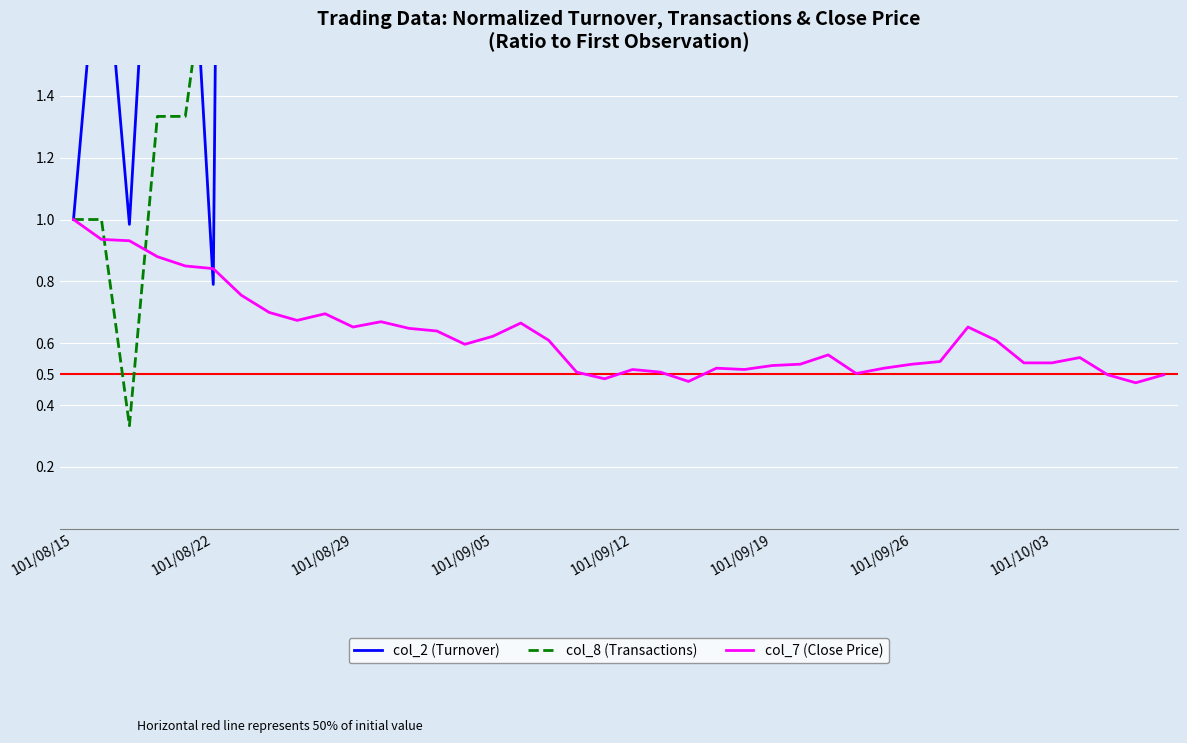

How many lines are shown in the chart?

3